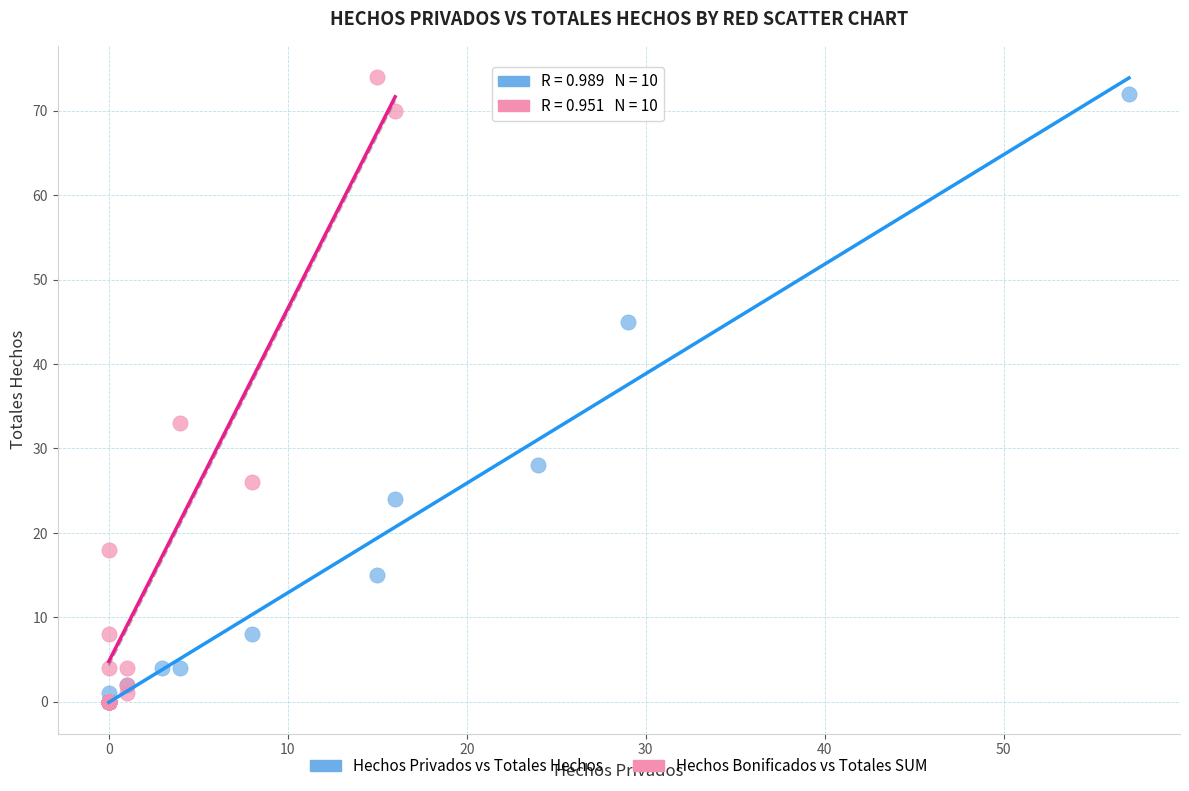

Which series reaches the maximum Y coordinate?

Hechos Bonificados vs Totales SUM